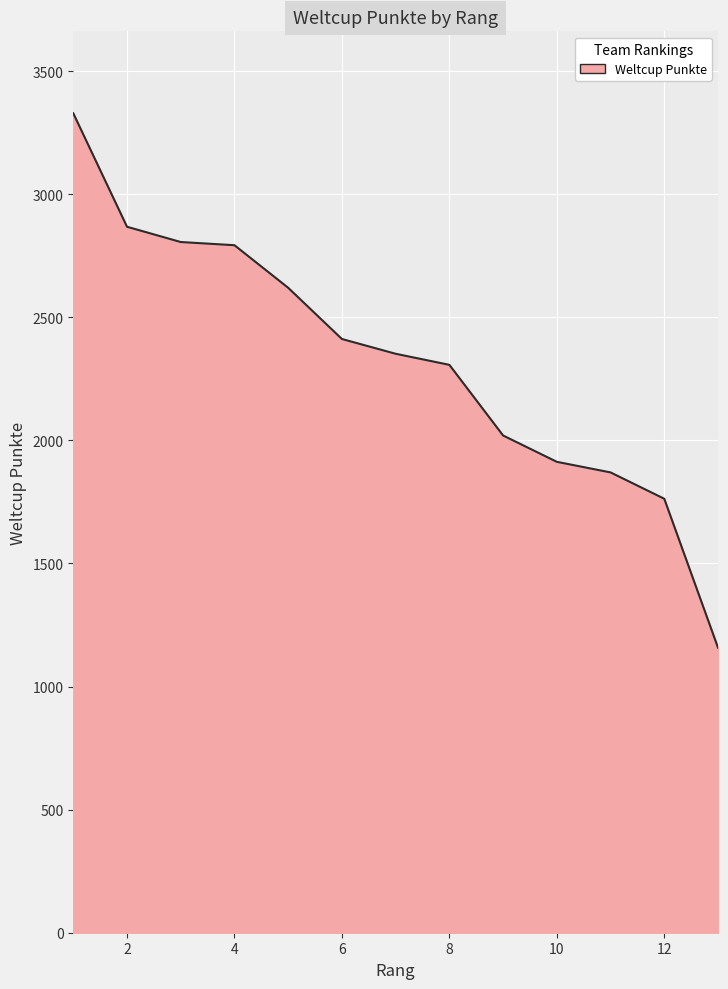

What is the minimum value shown in the chart?

1158